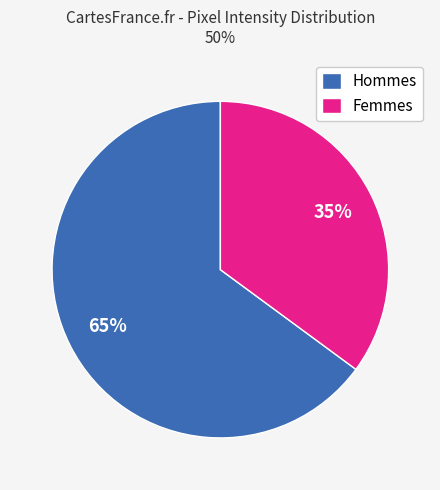

To the nearest percent, what is the difference between the largest and smallest slice percentages?

30%